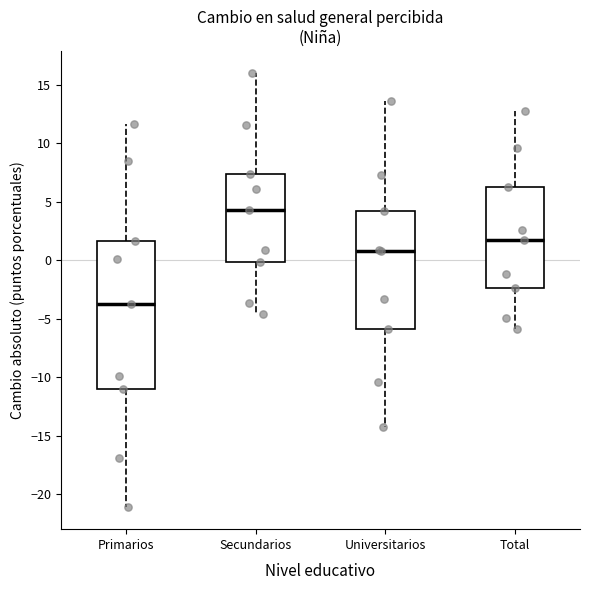

Reading left to right, transcribe this box plot: for each box, give where its median line is, the range the box spans, and where its two whiskers end, as read against the y-axis. The values are not printed on the chart, so give them approximately, as read against the axis.

Primarios: median -4.0, box -11.0 to 1.5, whiskers -21.0 to 11.5
Secundarios: median 4.5, box 0.0 to 7.5, whiskers -4.5 to 16.0
Universitarios: median 1.0, box -6.0 to 4.0, whiskers -14.0 to 13.5
Total: median 1.5, box -2.5 to 6.5, whiskers -6.0 to 13.0